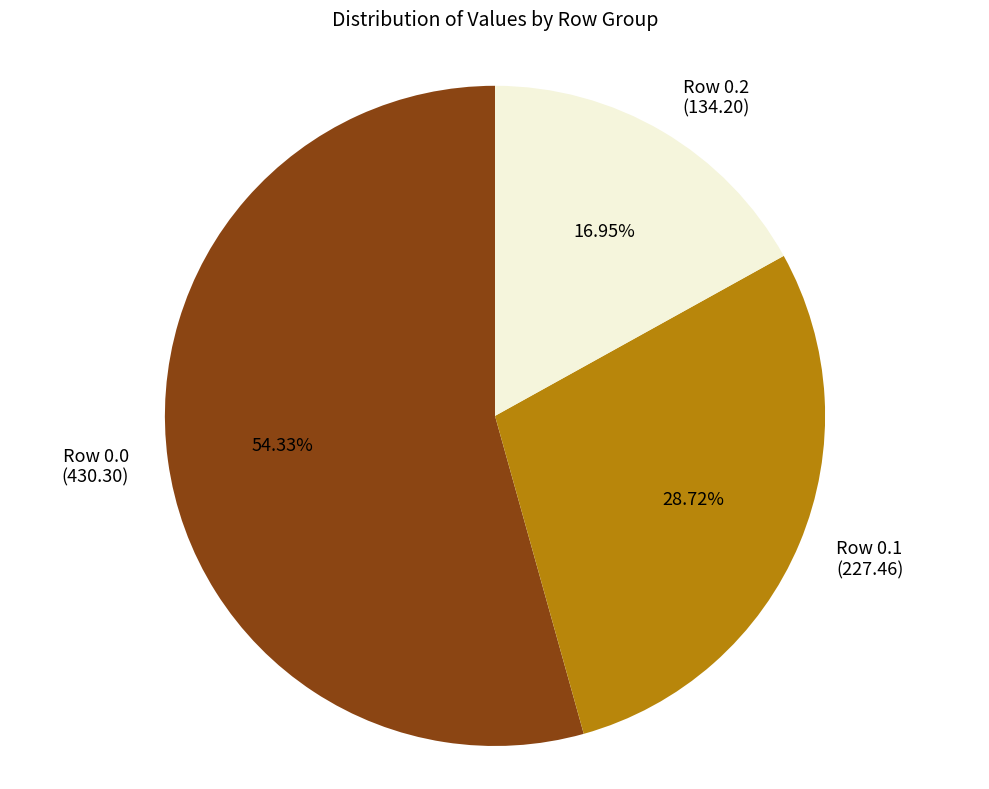

Do Row 0.1 (227.46) and Row 0.2 (134.20) together represent more than half of the pie?

No